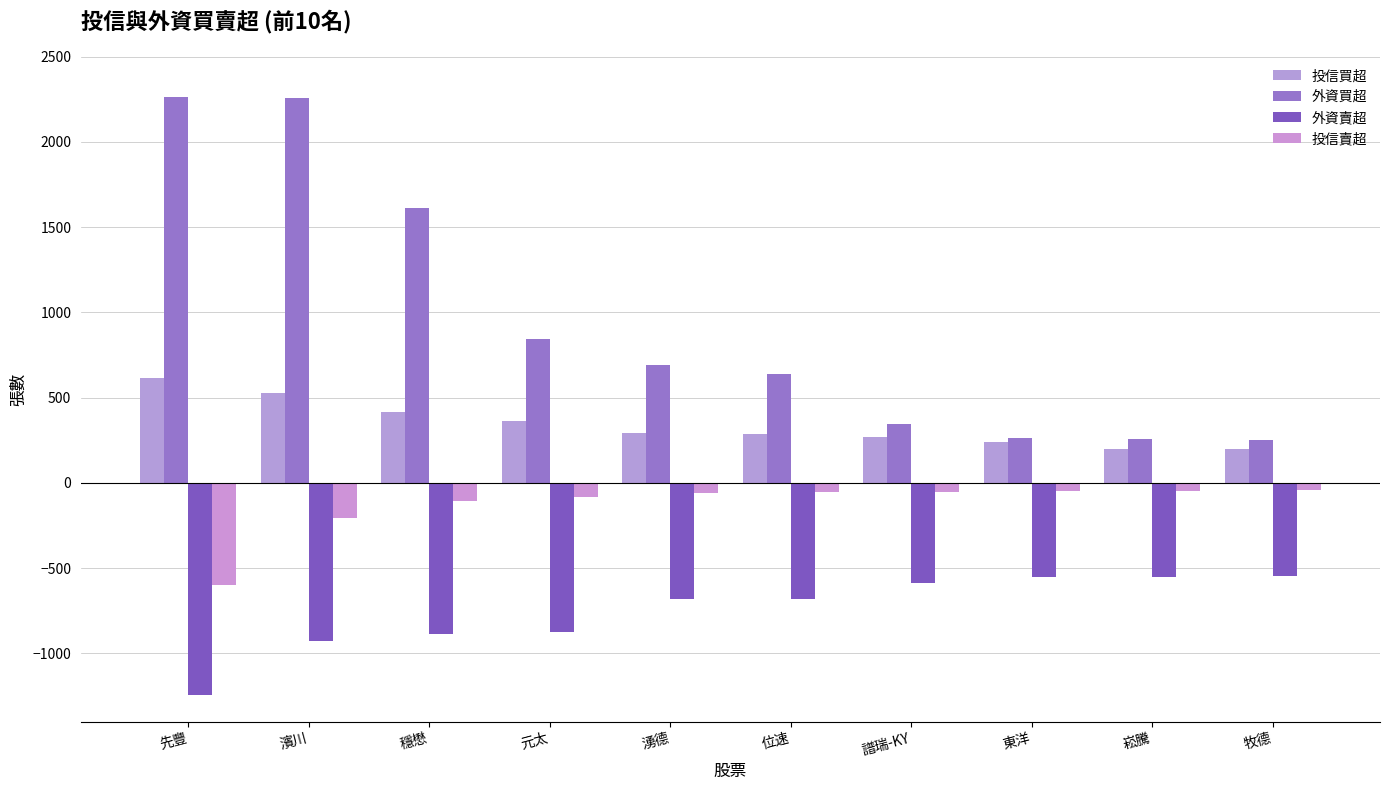

Which label corresponds to the largest value in the chart?

先豐